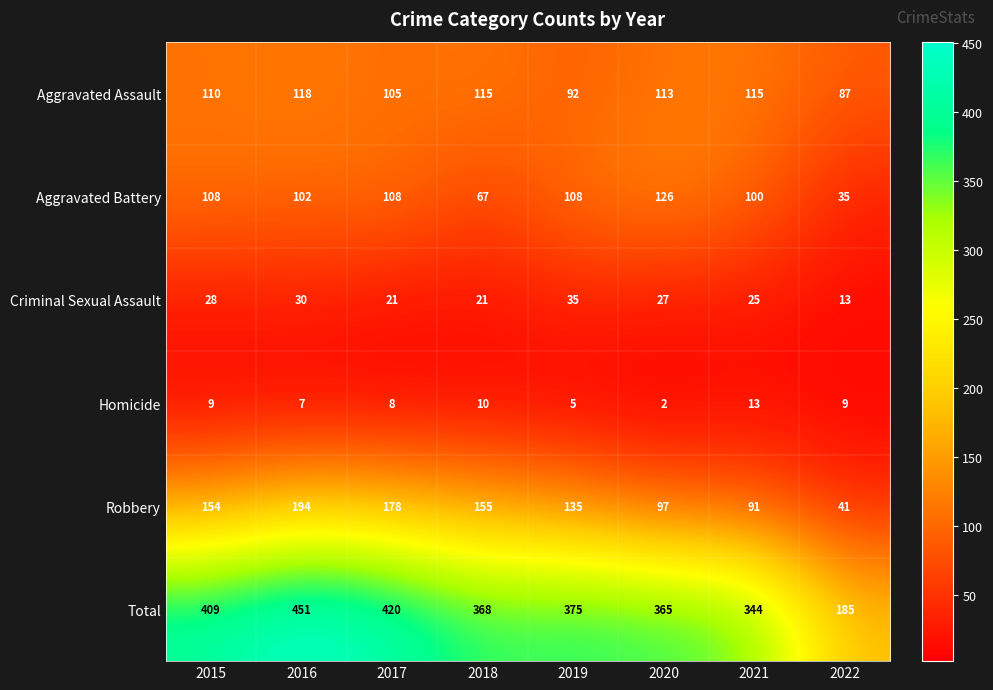

What is the difference between the highest and lowest values at 2020?

363